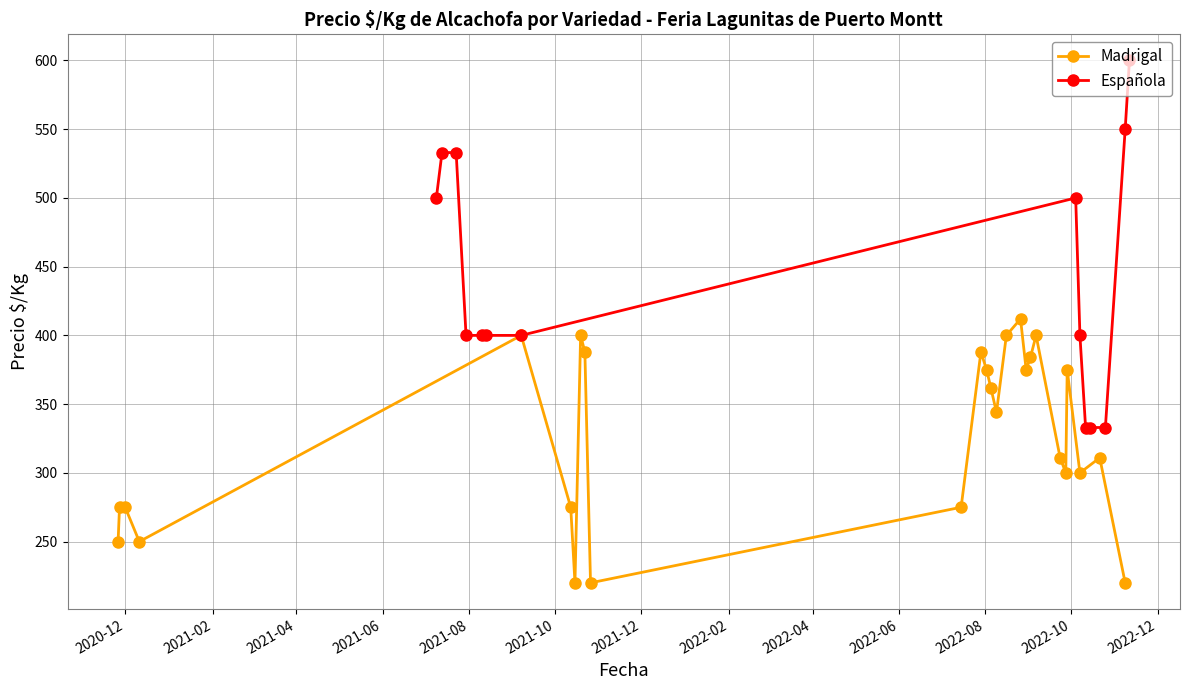

Reading right to left, extract all data points from this chart.

220	311	300	375	300	311	400	384	375	412	400	344	362	375	388	275	220	388	400	220	275	400	250	275	275	250